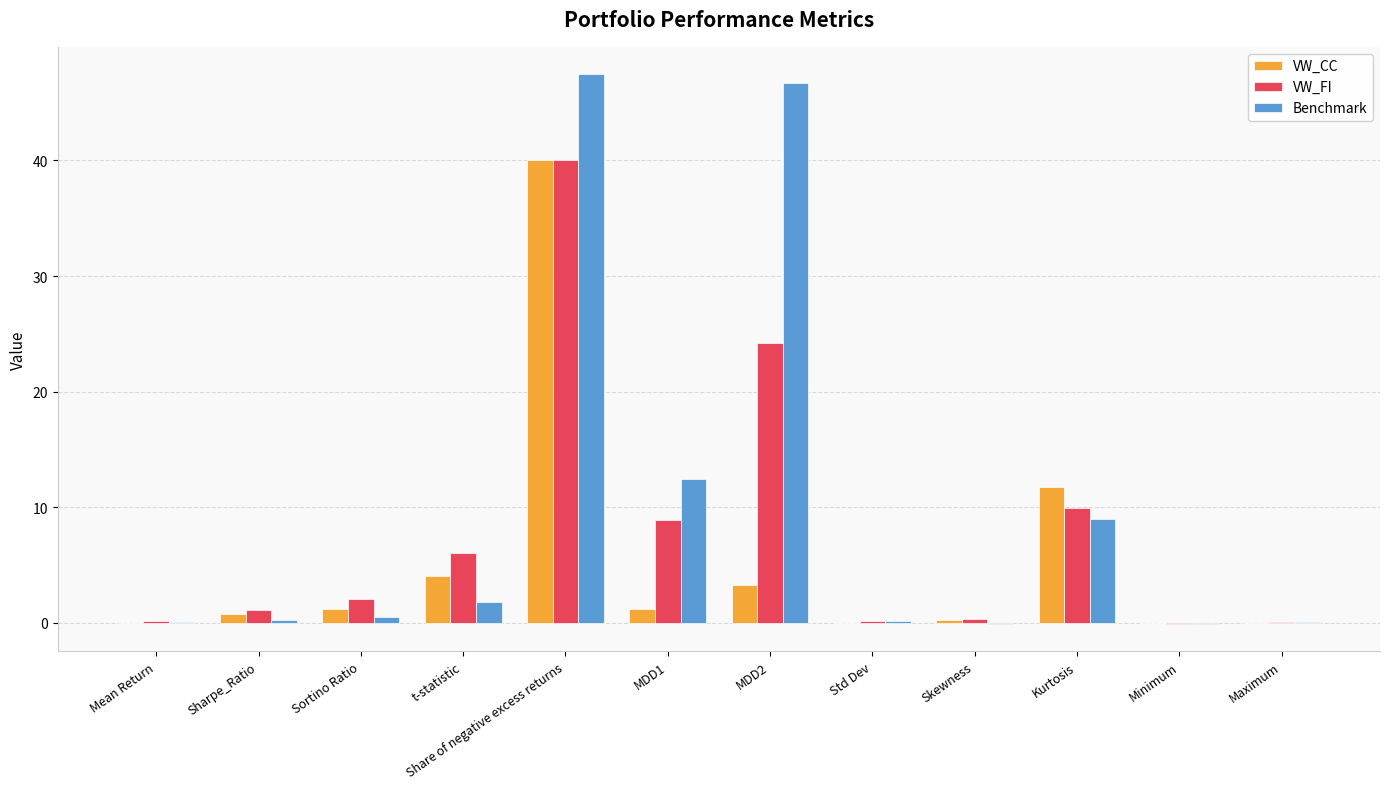

Does the chart contain stacked bars?

No